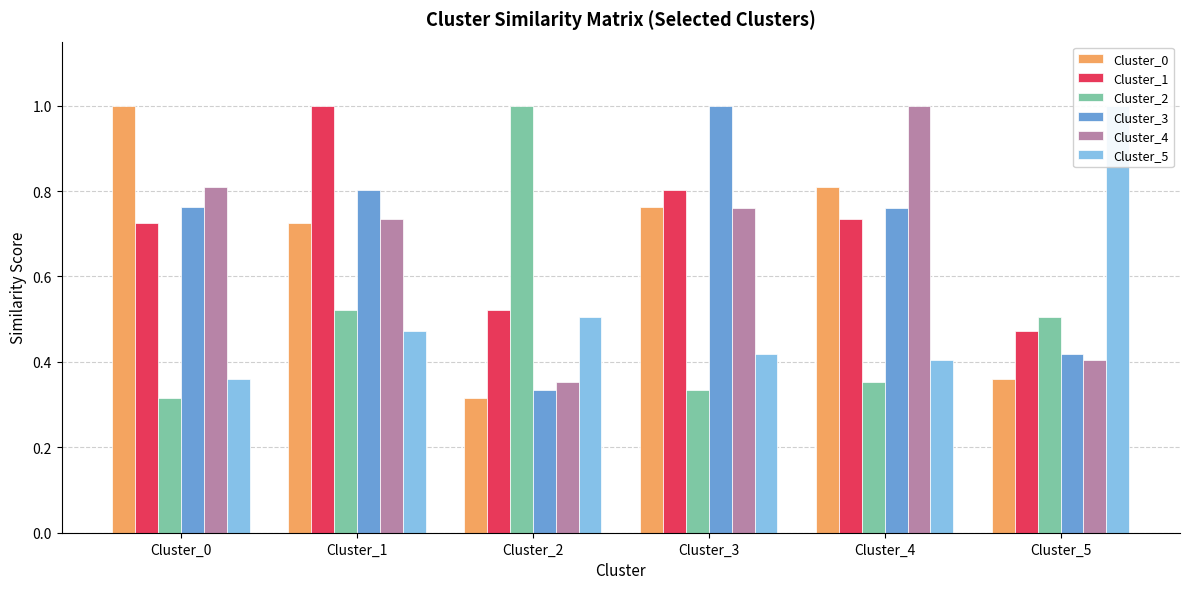

What is the difference between the maximum and second lowest values in the Cluster_1 series?

0.5